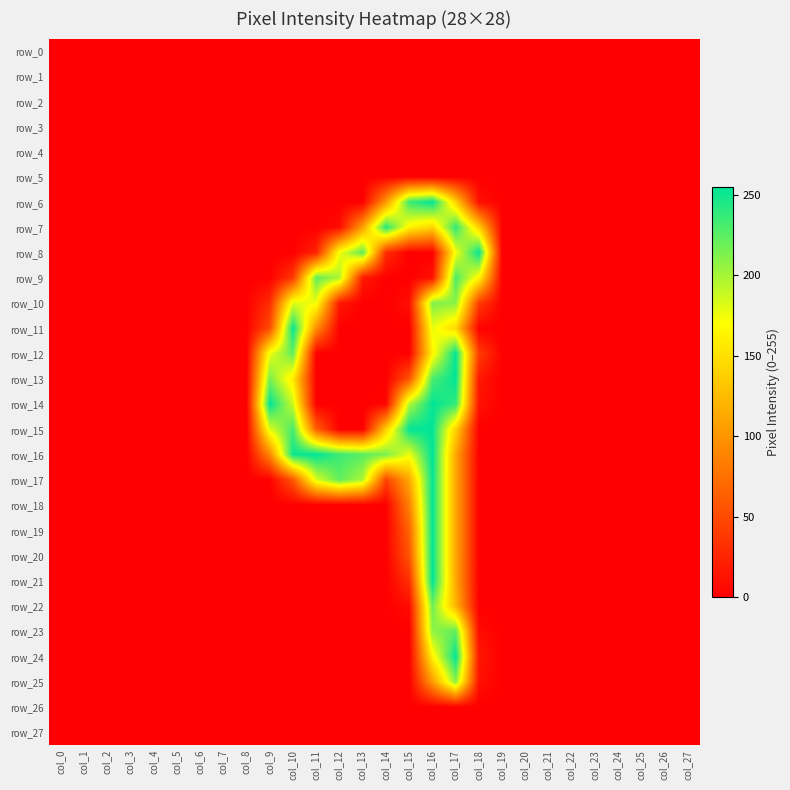

At which label does row_13 reach its peak?

col_17